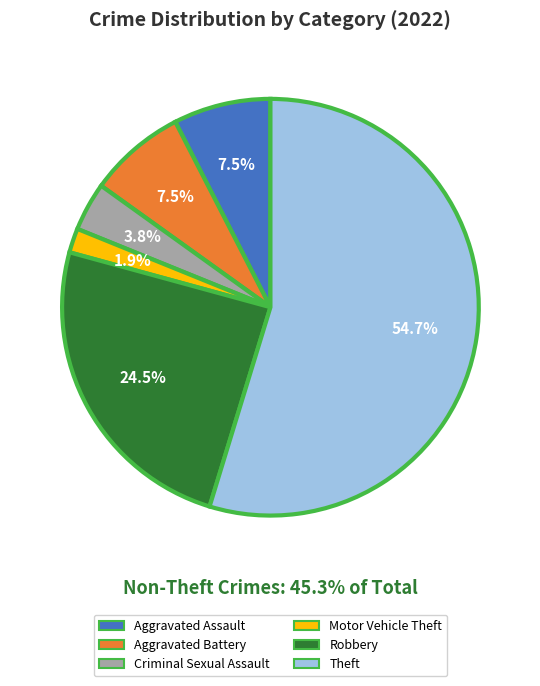

How many segments does this pie chart have?

6